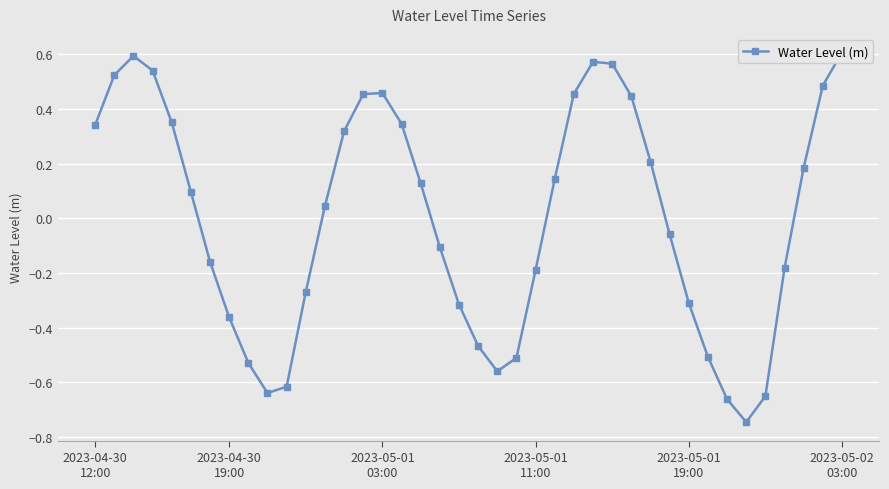

What value does the data have at 30?

-0.1